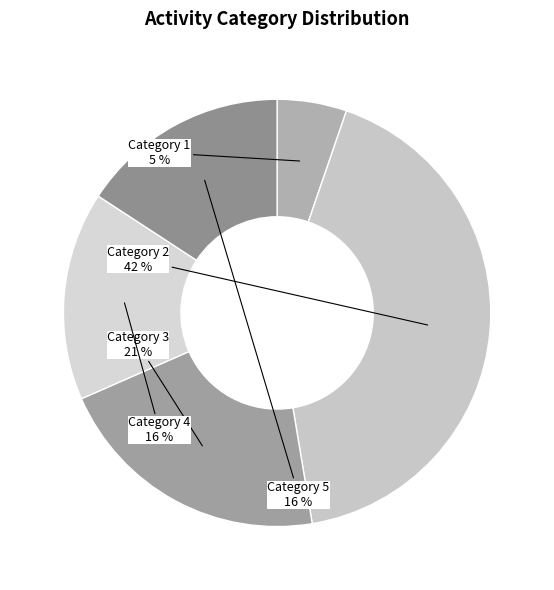

How many segments does this pie chart have?

5